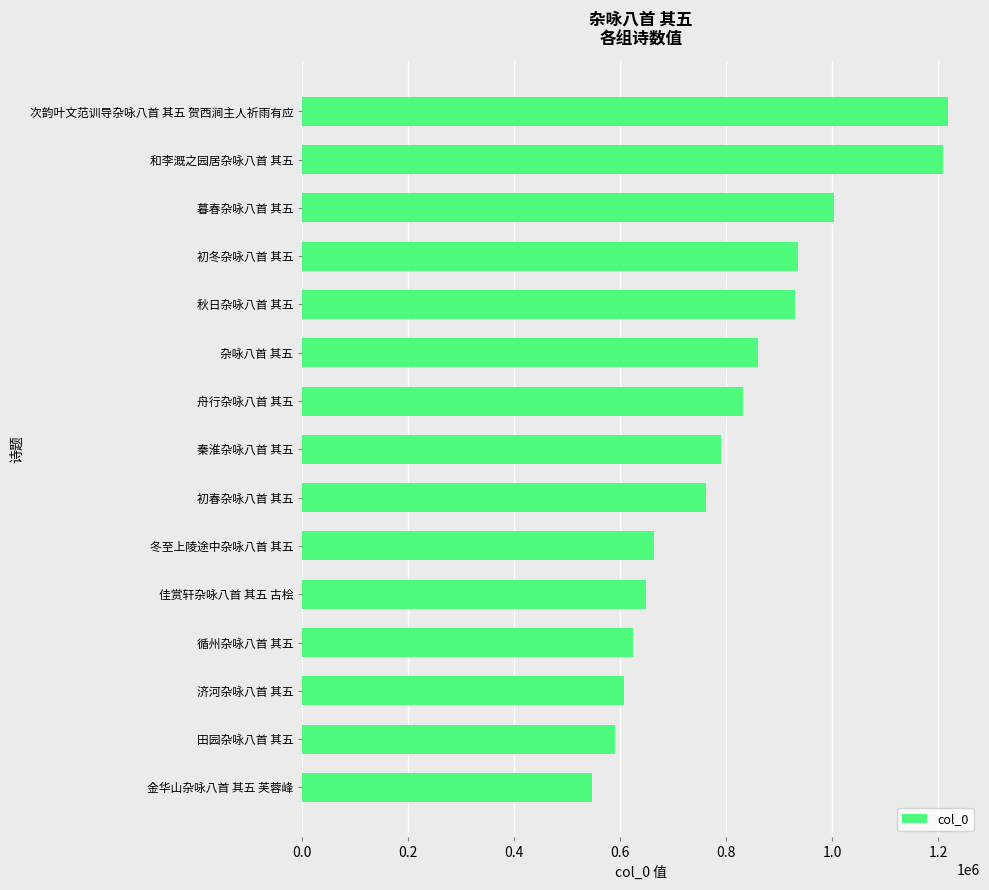

What is the average value?

814422